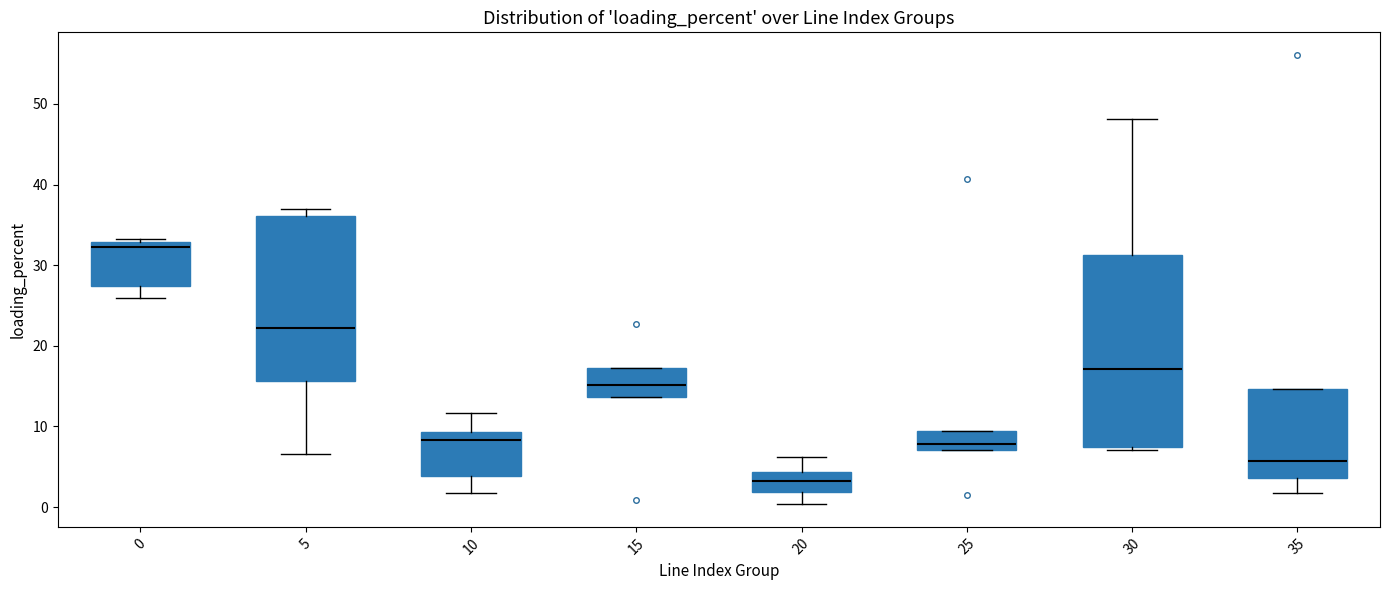

Which box is the tallest, from its lower edge to its upper edge?

30